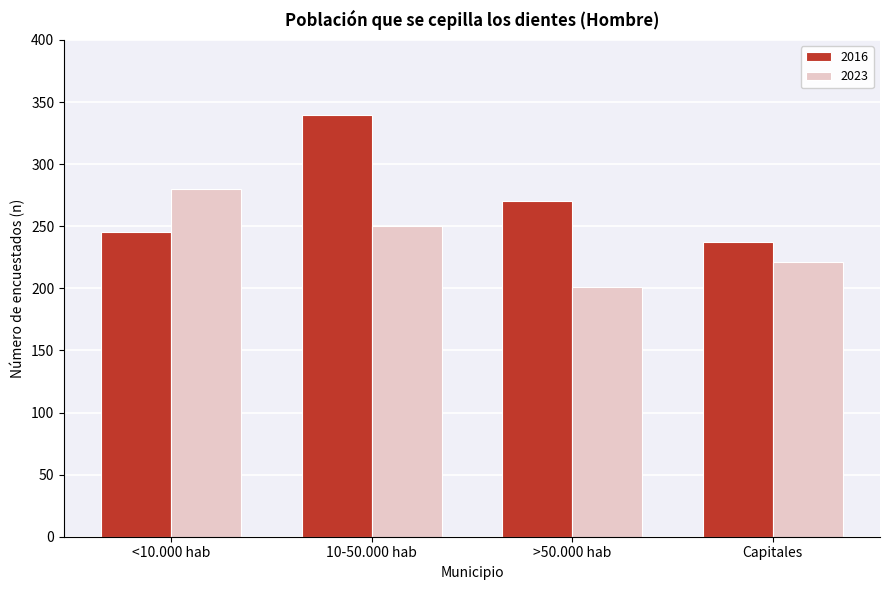

Reading left to right, transcribe all the data shown in this chart.

2016: <10.000 hab=245	10-50.000 hab=340	>50.000 hab=270	Capitales=237
2023: <10.000 hab=280	10-50.000 hab=250	>50.000 hab=201	Capitales=221